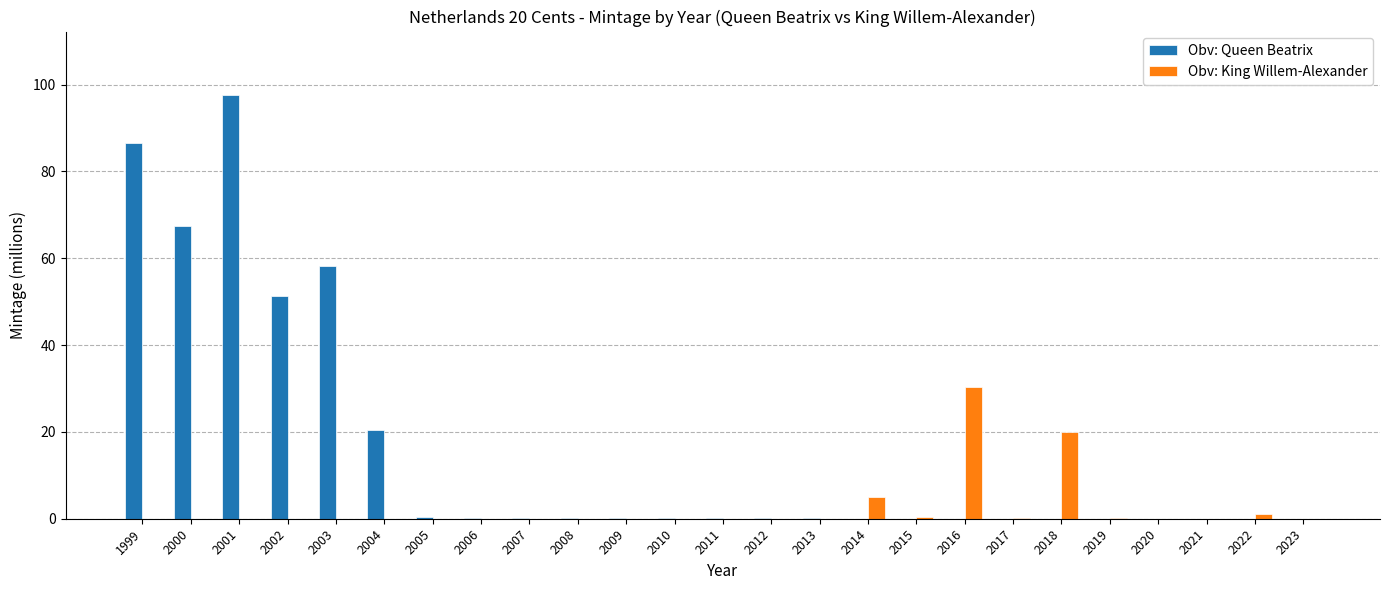

What is the total value across all series at 2018?

20.0